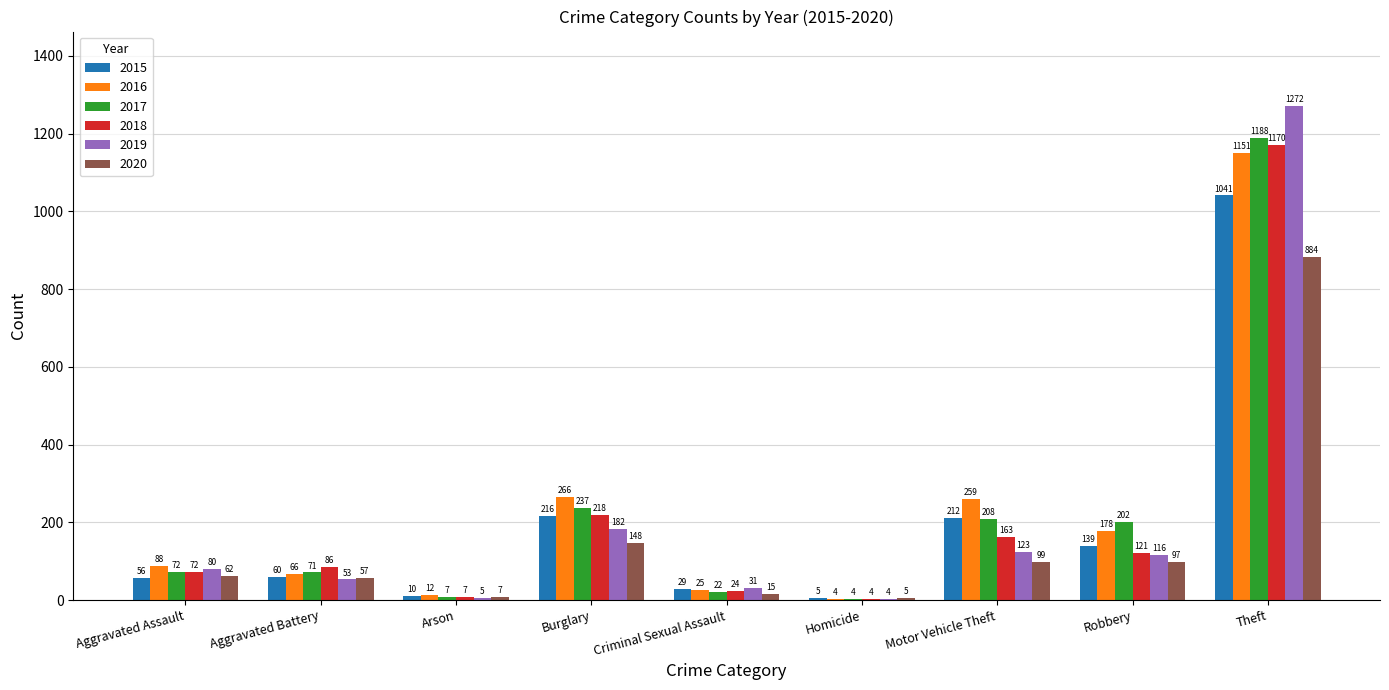

What is the highest value of the 2016 series?

1151